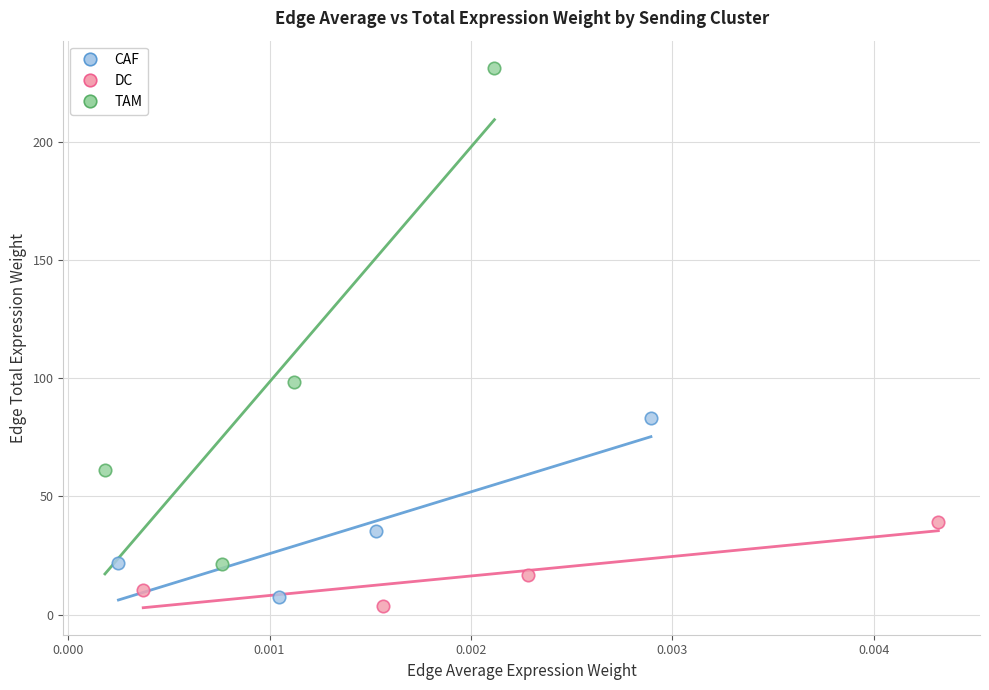

Which series has the widest spread of Y values?

TAM